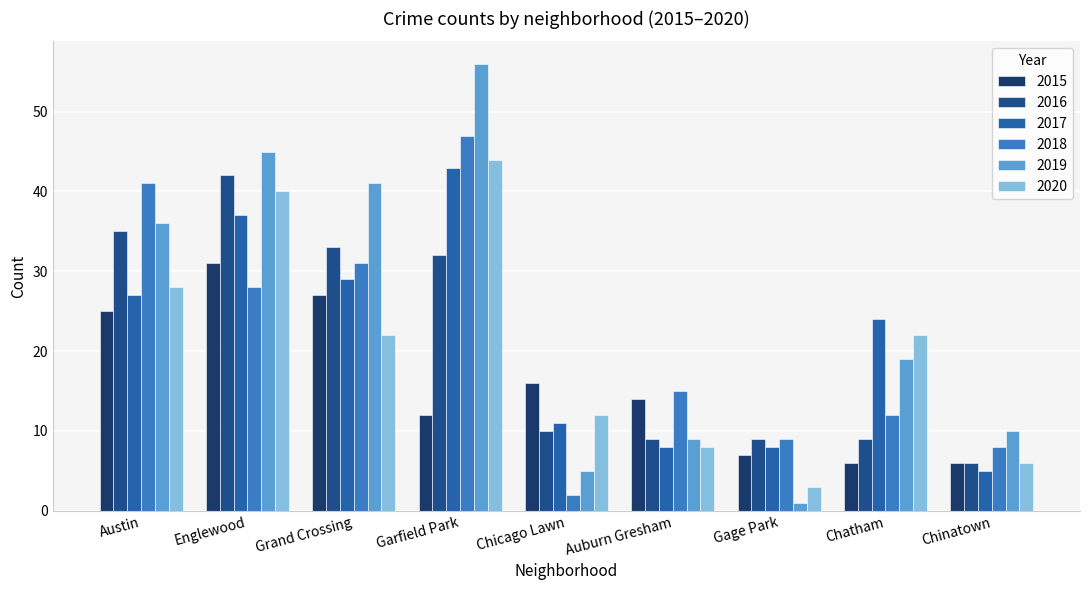

What is the sum of all 2020 values?

185